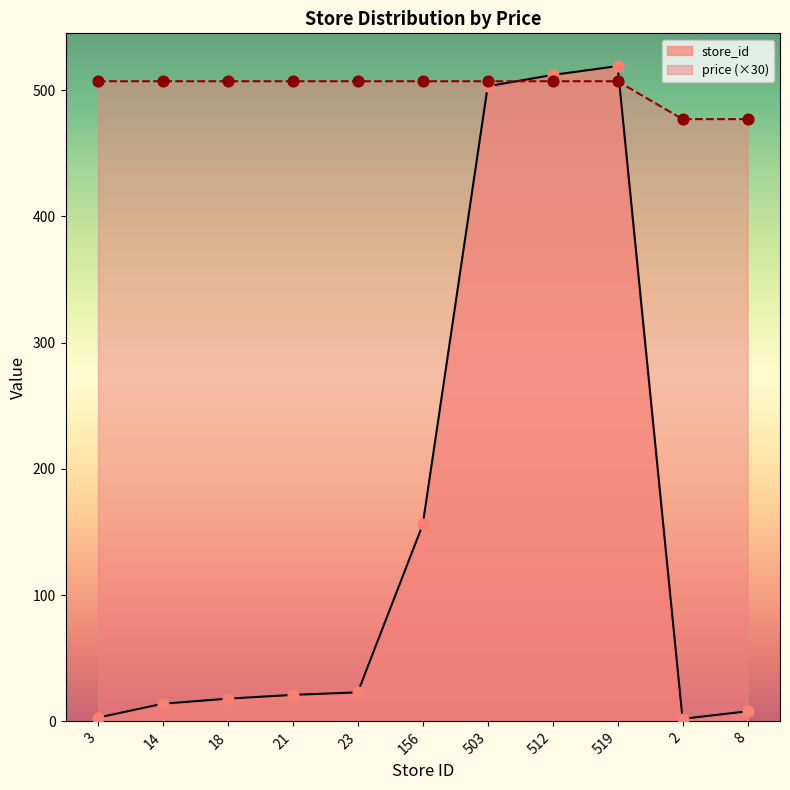

Which series has the largest Y range (max minus min)?

store_id